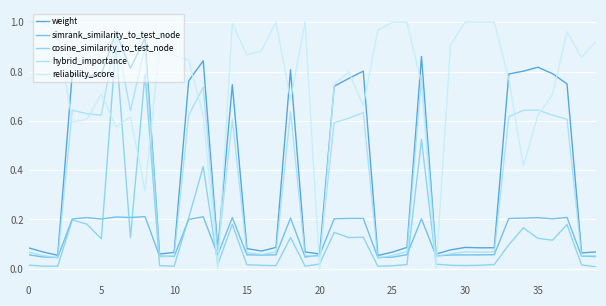

Is this an area chart (filled region under the line)?

No